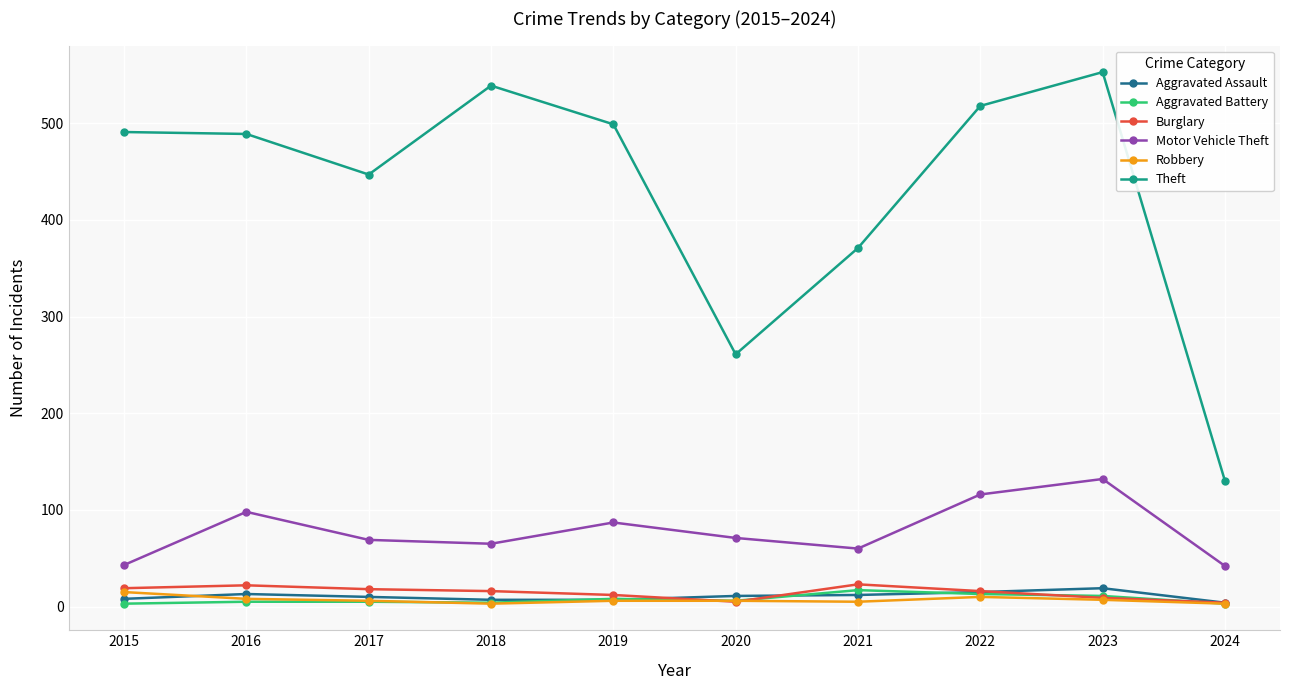

What value does the Aggravated Assault series have at 2021, to the nearest 10?

10